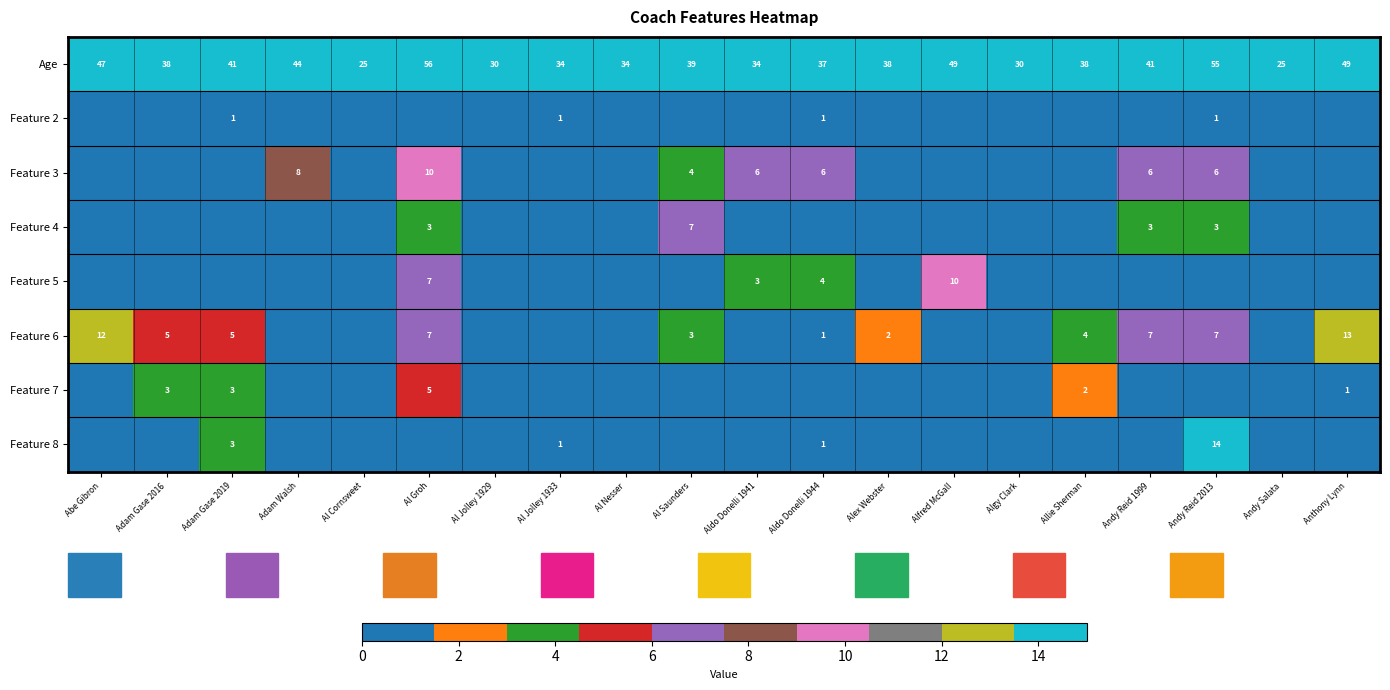

The Feature 8 series shows 1 at Aldo Donelli 1944. True or false?

True